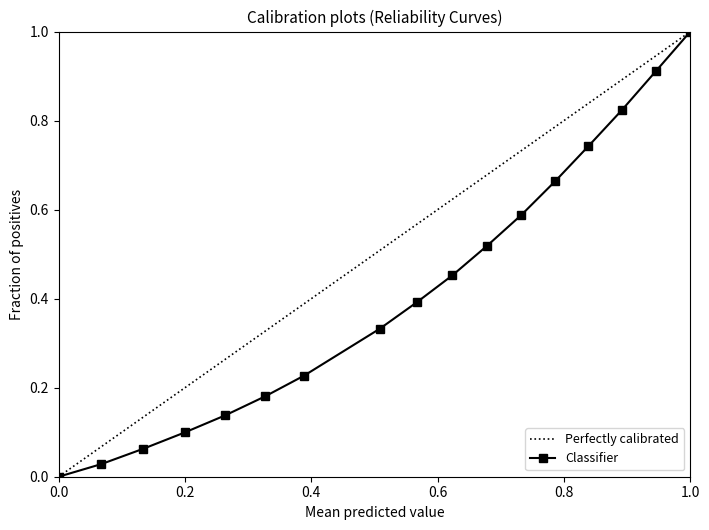

What is the highest value of the Classifier series?

1.0